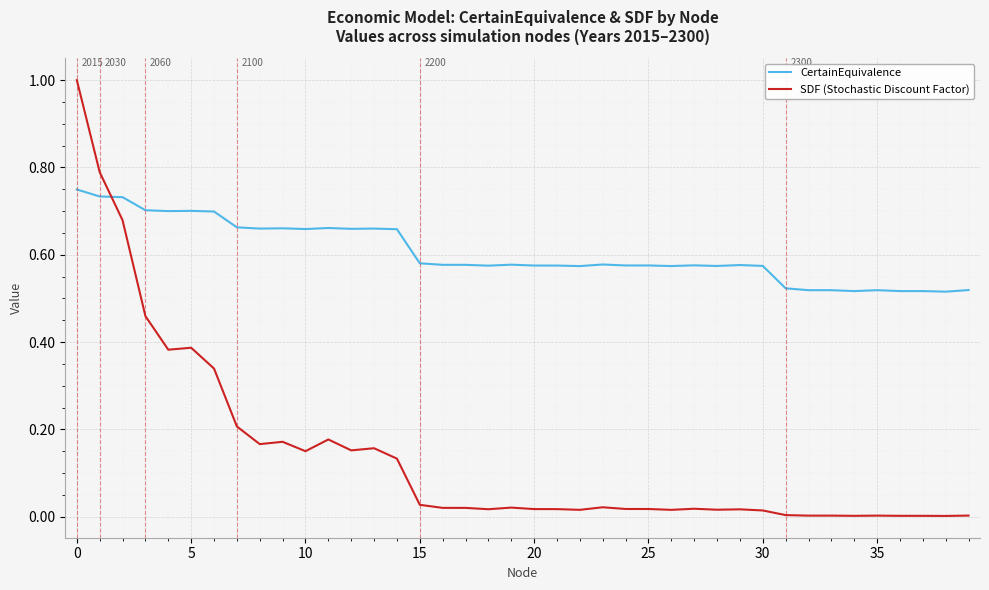

What is the sum of all CertainEquivalence values?

24.2